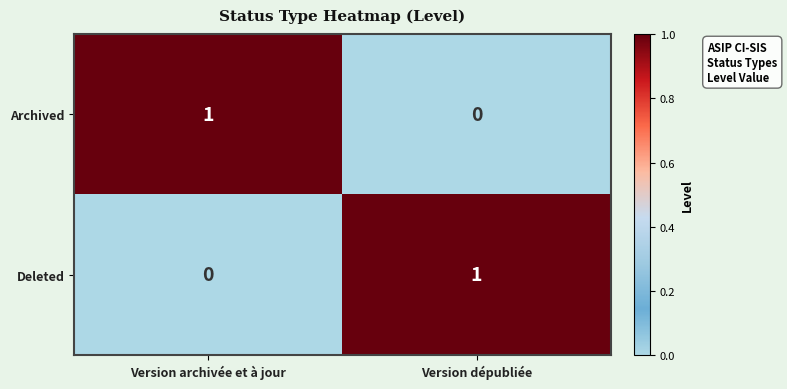

Rank the series at Version dépubliée from lowest to highest value.

Archived, Deleted